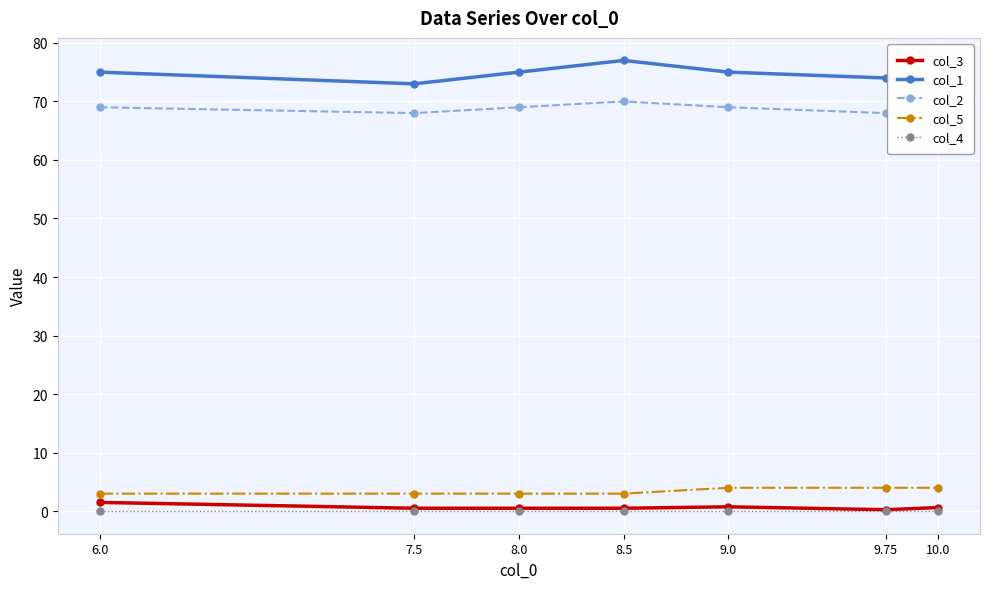

Rank the categories by col_1 value from highest to lowest.

8.5, 6.0, 8.0, 9.0, 9.75, 7.5, 10.0